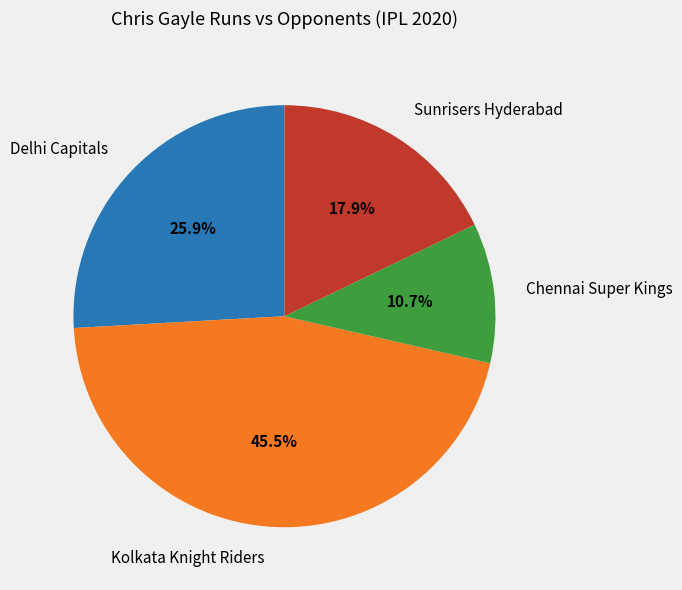

Which category has the smallest portion of the pie?

Chennai Super Kings